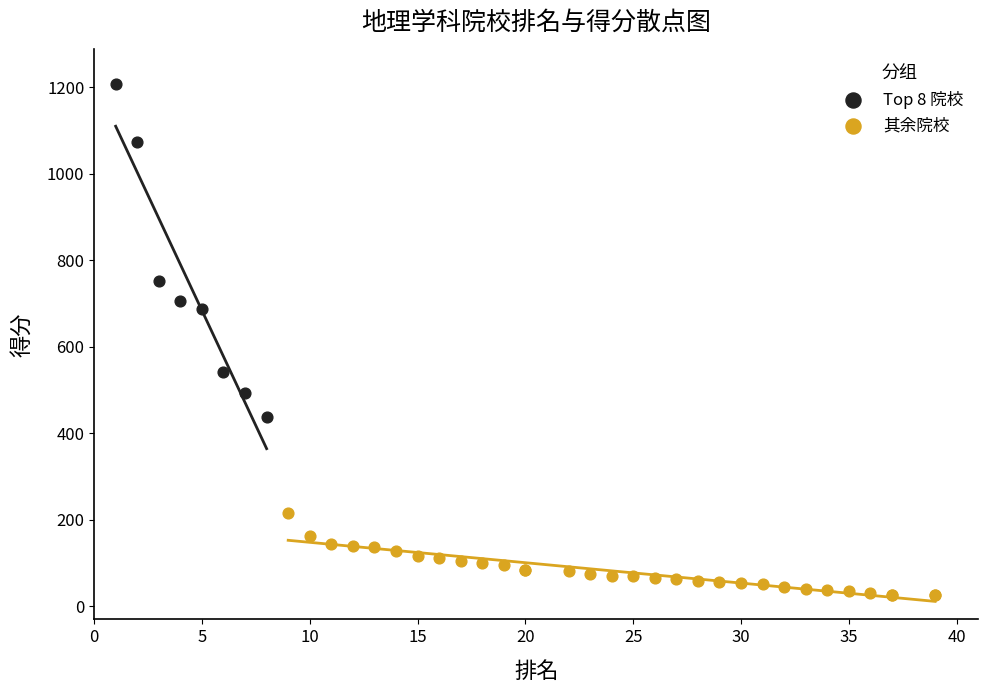

Which series reaches the minimum Y coordinate?

其余院校